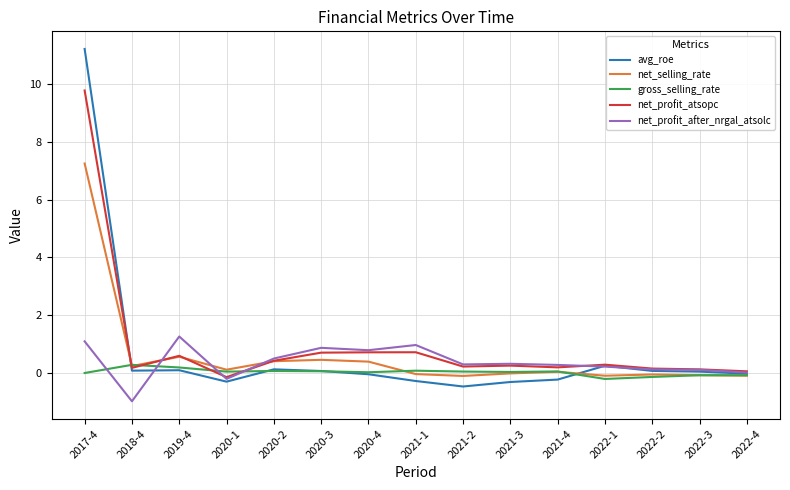

At which label does avg_roe first exceed 0?

2017-4